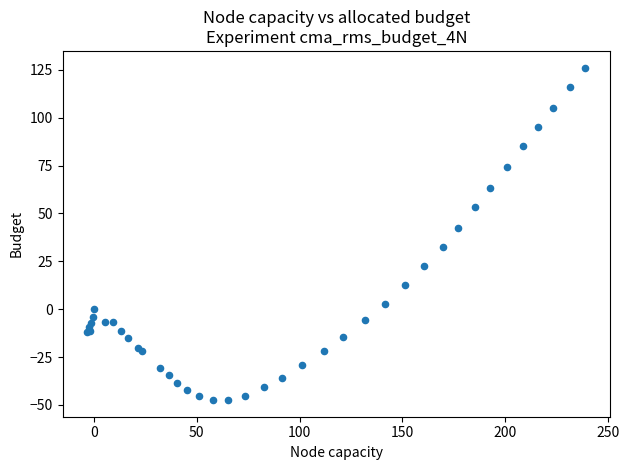

What Y value in the scatter plot is closest to 39?

42.4